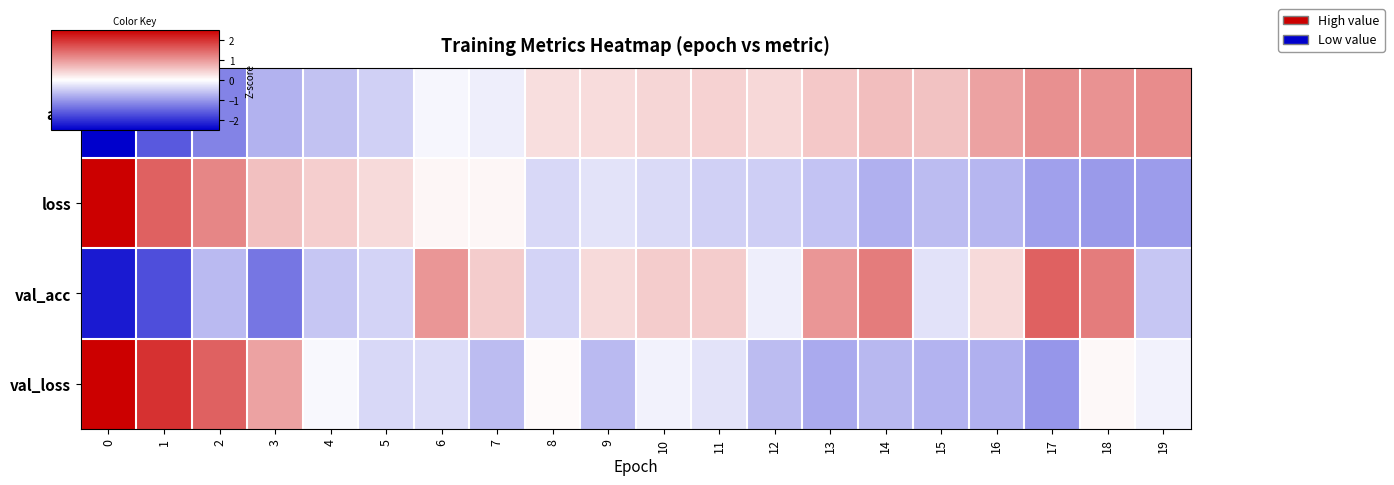

List the series in order of their peak value, highest first.

loss, val_loss, val_acc, acc